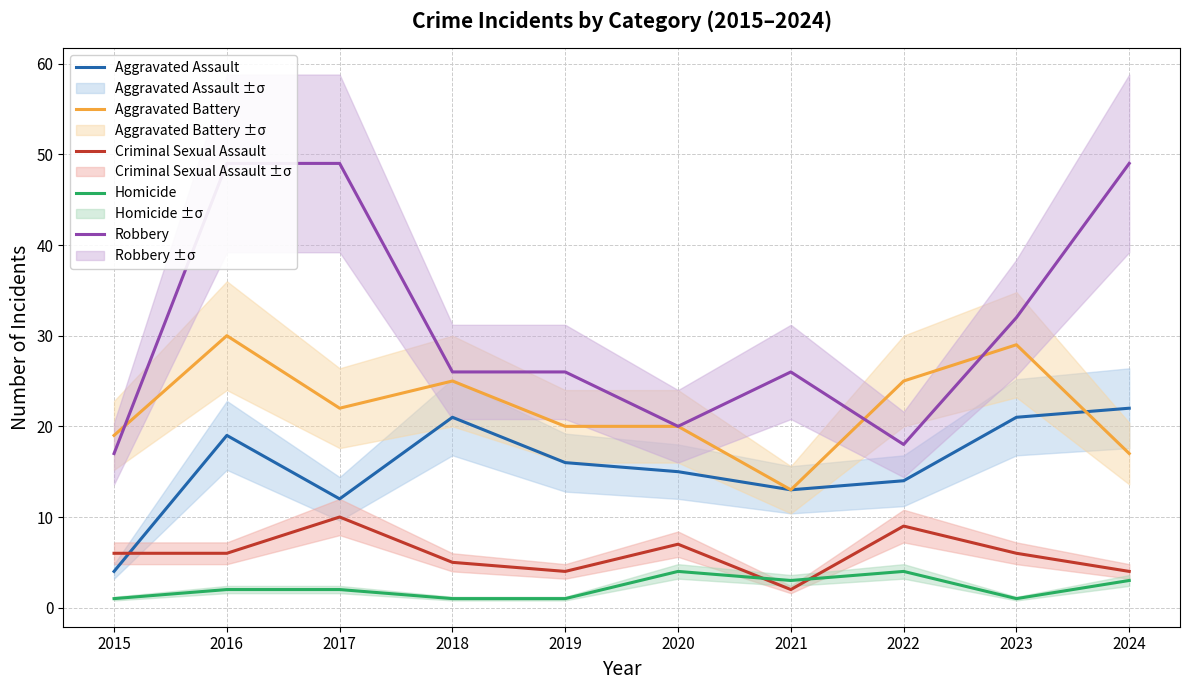

Which series changed the most between 2015 and 2023?

Aggravated Assault